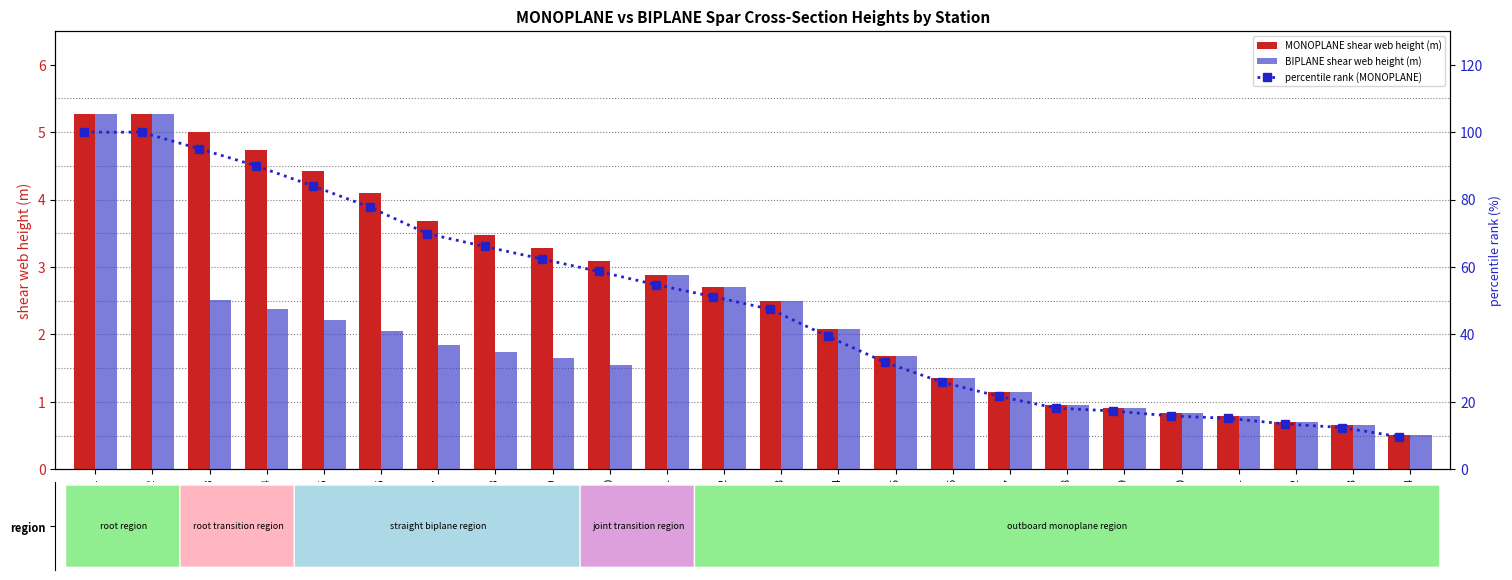

Rank the series by their maximum value, from lowest to highest.

MONOPLANE shear web height (m), BIPLANE shear web height (m), percentile rank (MONOPLANE)